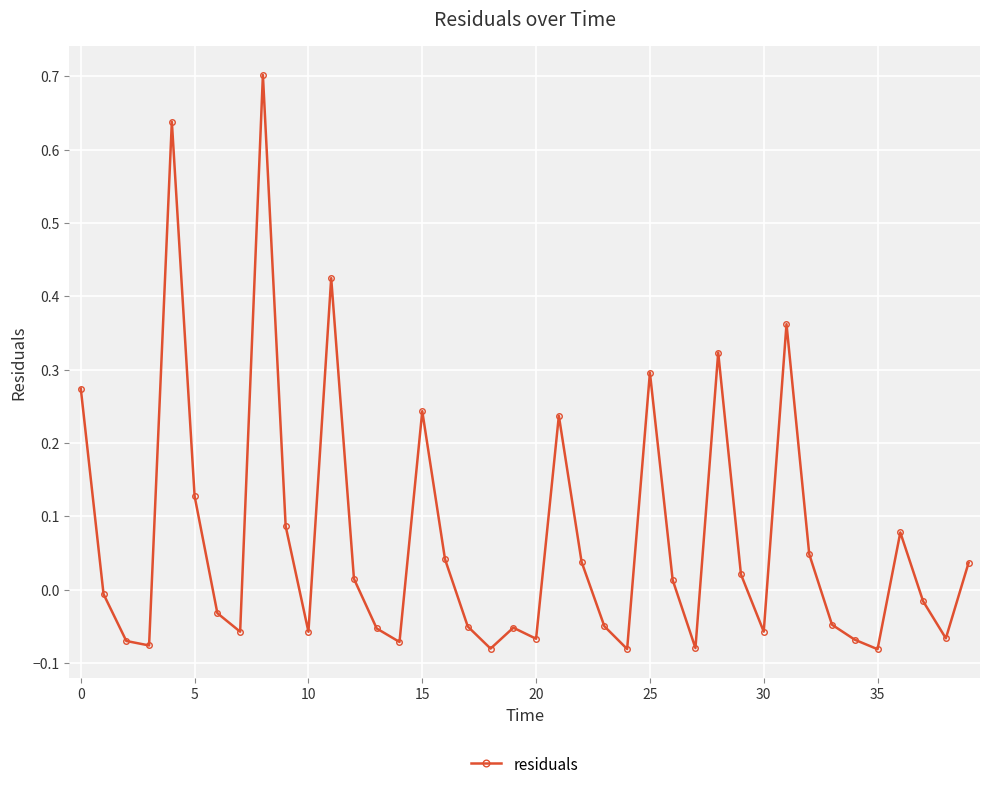

True or false: the data has more than 2 interior local peaks.

True